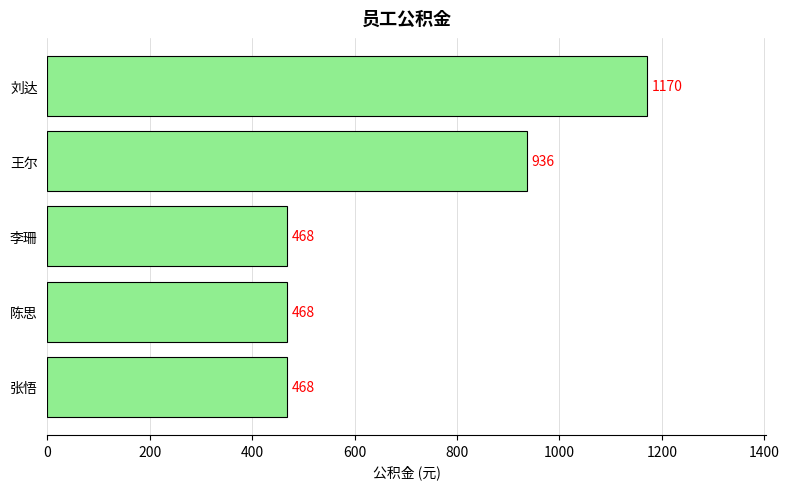

Reading top to bottom, extract all data points from this chart.

1170	936	468	468	468